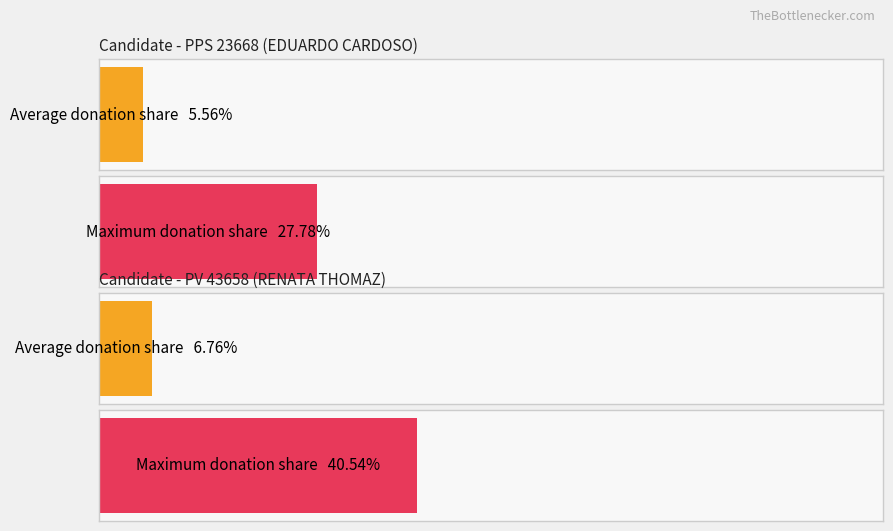

Is it true that the value at PPS-23668 is 259?

False